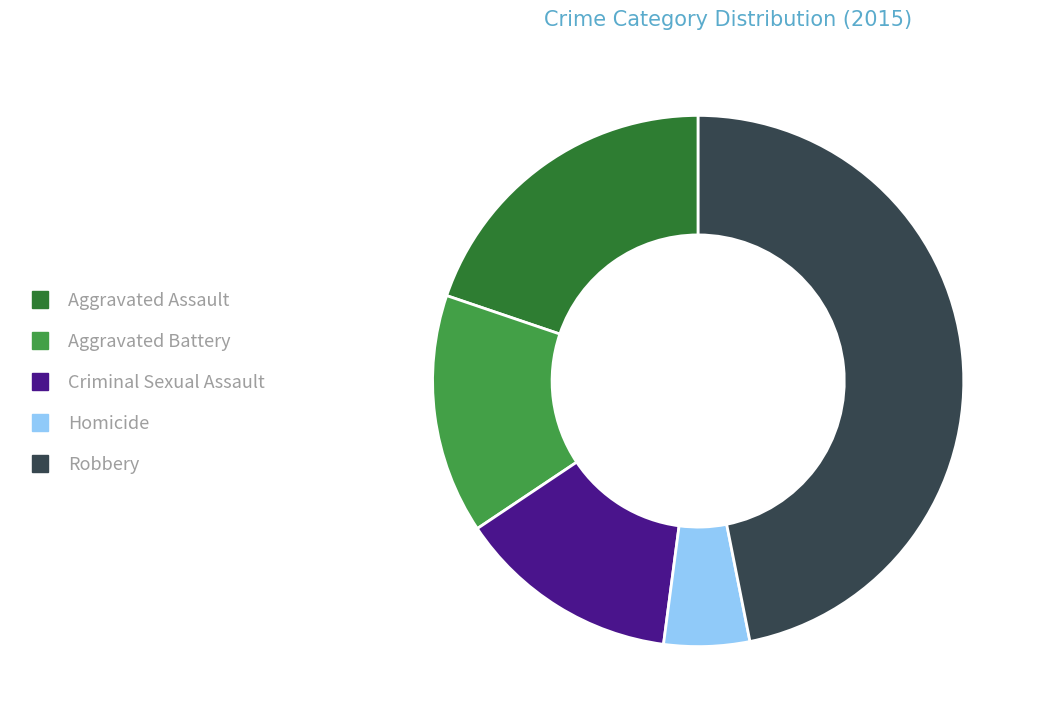

What is the ratio of the value at Aggravated Battery to the value at Aggravated Assault?

0.7